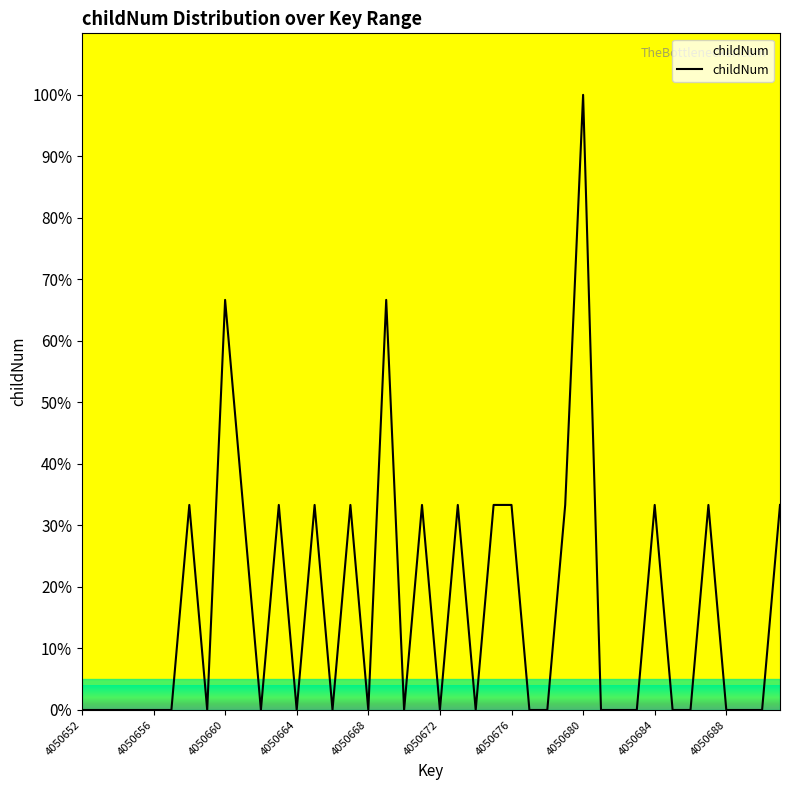

Count the number of data series in this chart.

1